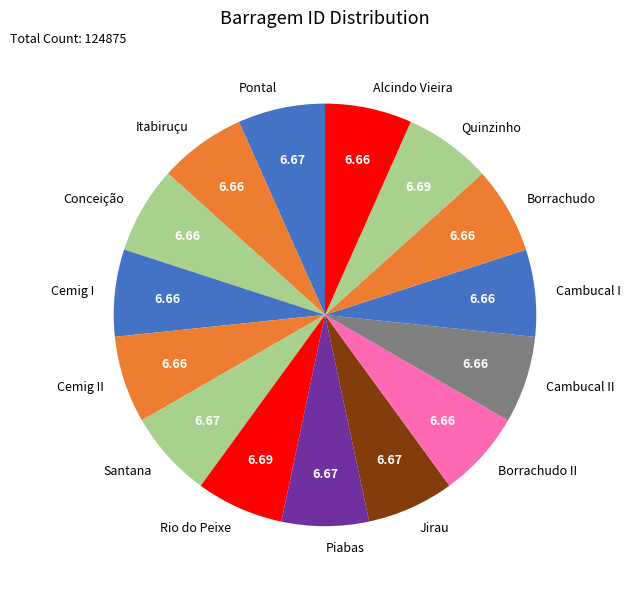

Approximately how many times larger is the value at Piabas compared to Rio do Peixe?

1.0